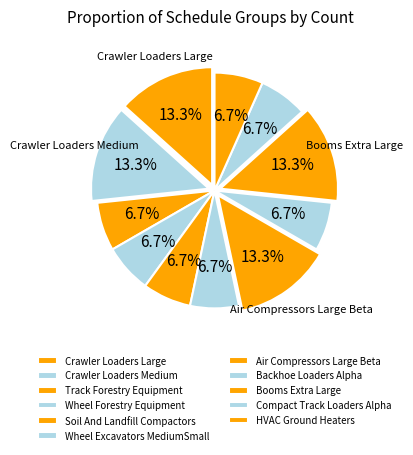

To the nearest percent, what is the average slice percentage?

9%